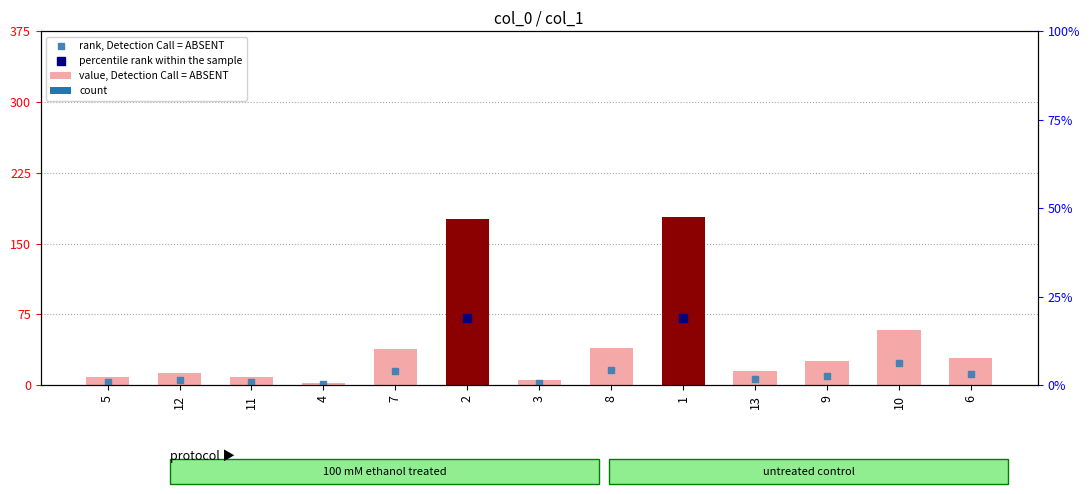

What is the change in value from 7 to 10?

+20.5